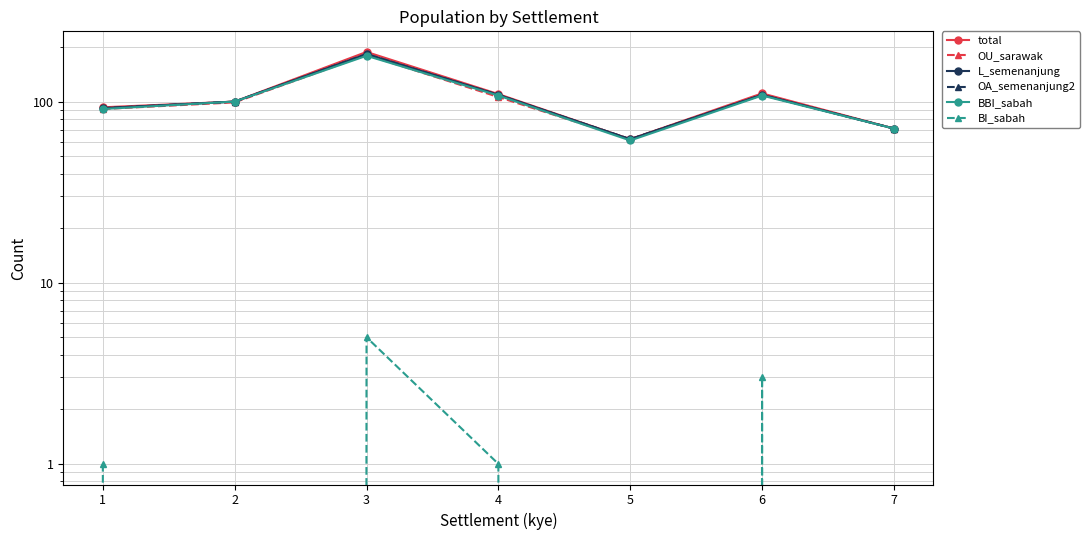

Which category has the lowest value across all series?

2